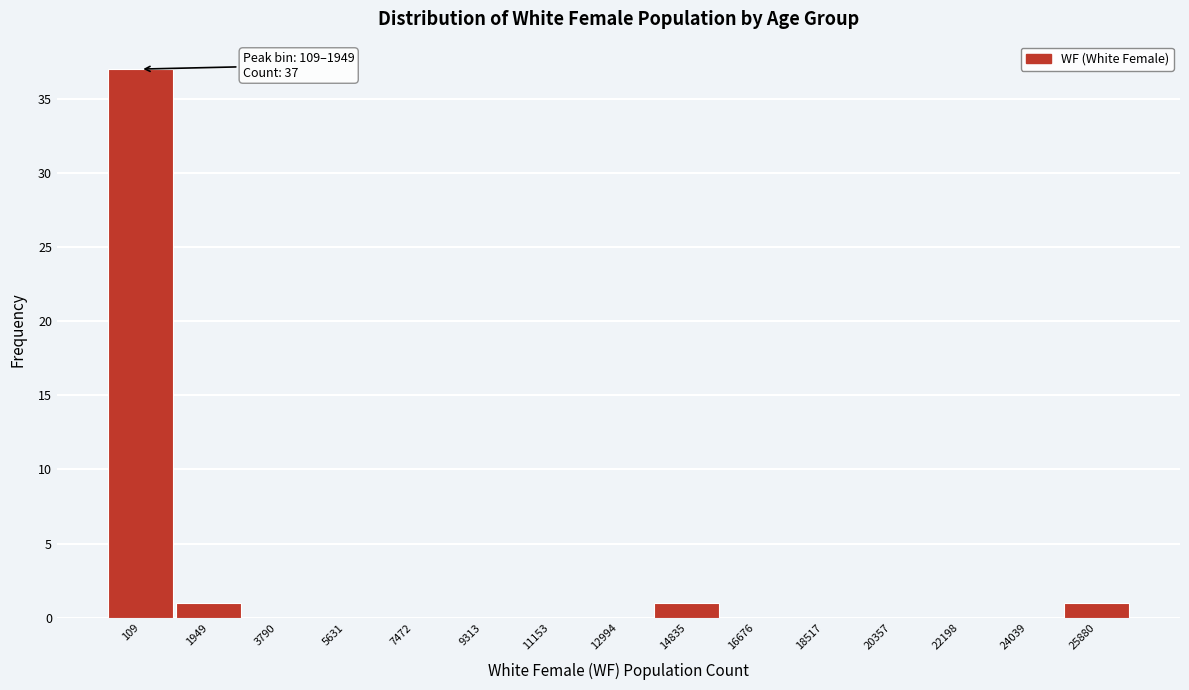

Reading right to left, transcribe all the data shown in this chart.

25880=1	24039=0	22198=0	20357=0	18517=0	16676=0	14835=1	12994=0	11153=0	9313=0	7472=0	5631=0	3790=0	1949=1	109=37